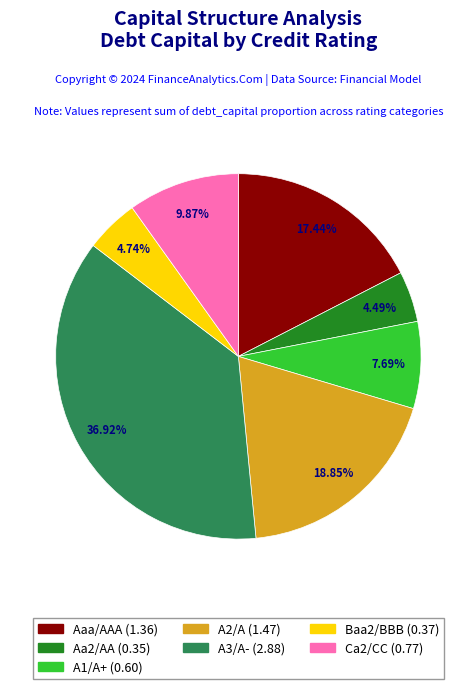

Is Aa2/AA the majority of the pie?

No